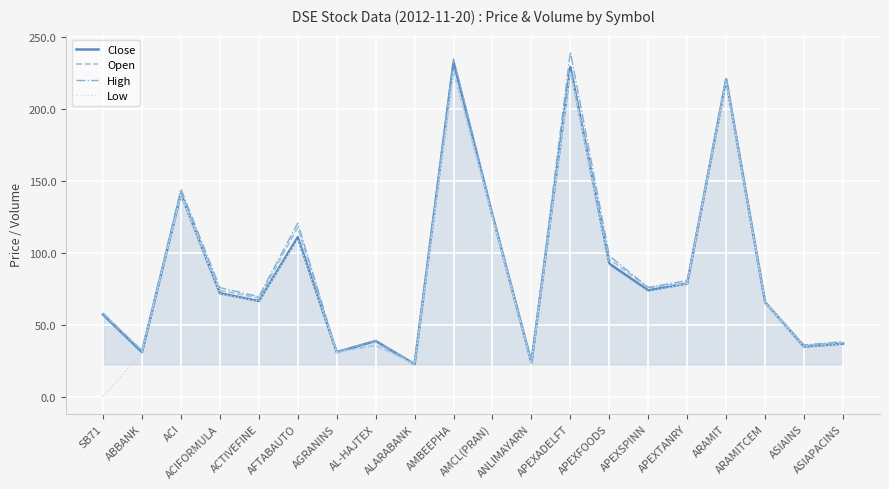

What are all the series names shown in the legend?

Close, Open, High, Low